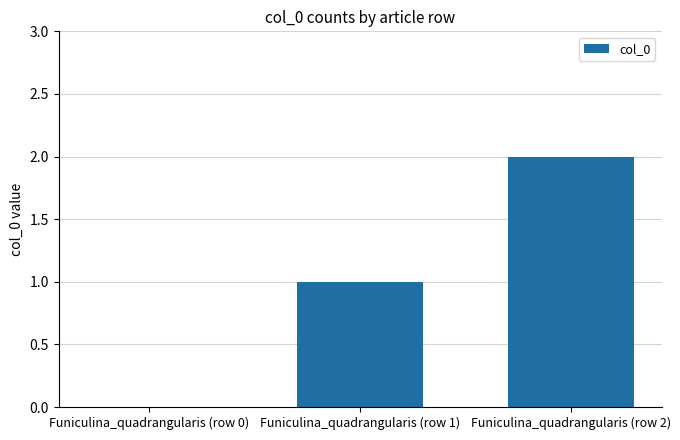

Is it true that the value at Funiculina_quadrangularis (row 1) is 1?

True